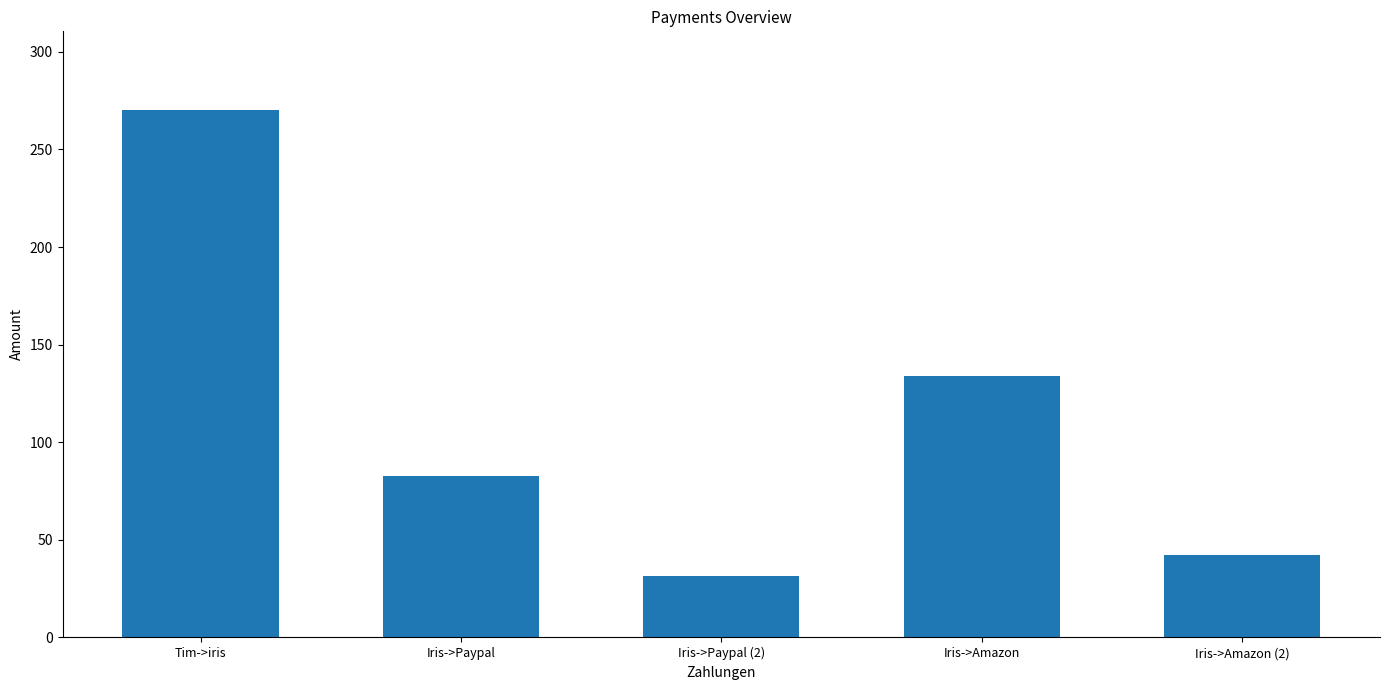

Rank the categories by value from lowest to highest.

Iris->Paypal (2), Iris->Amazon (2), Iris->Paypal, Iris->Amazon, Tim->iris